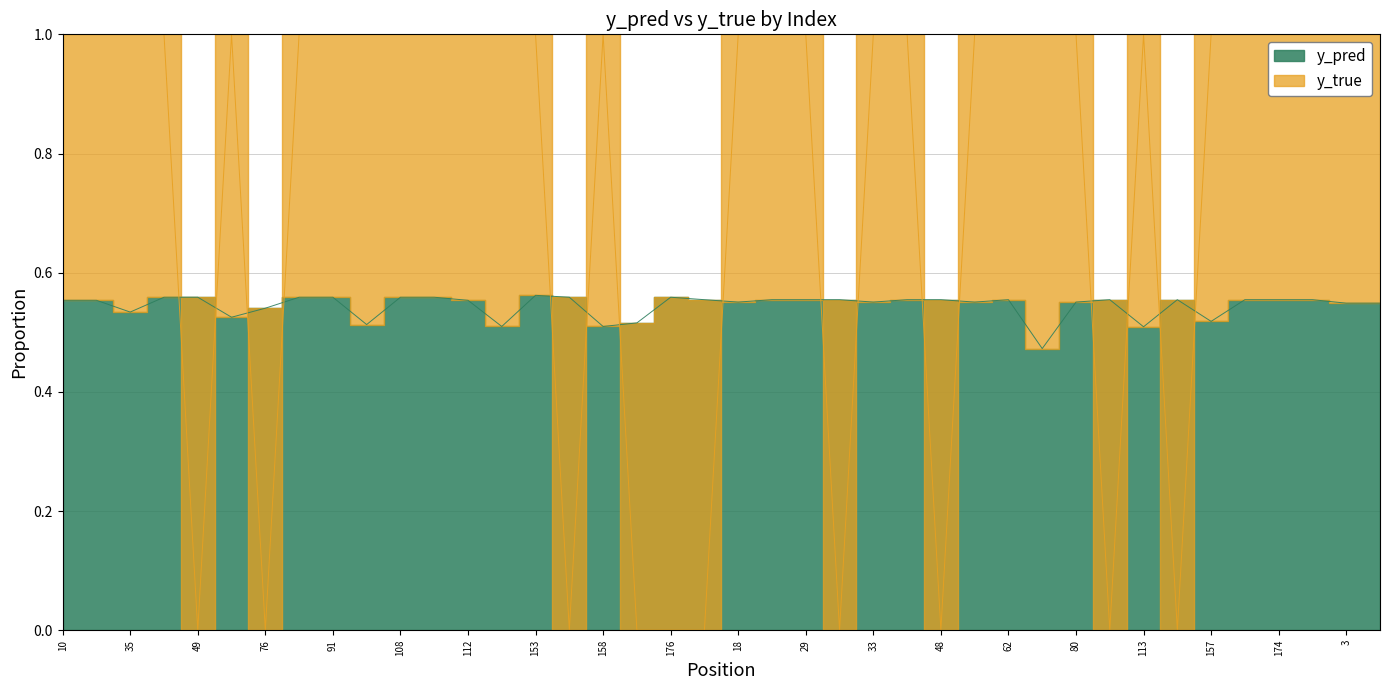

What is the label of the 8th point from the left?

77